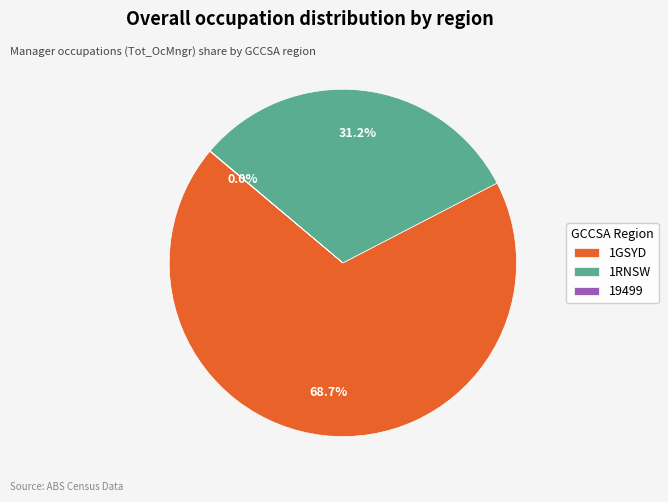

Does any single category account for the majority?

Yes